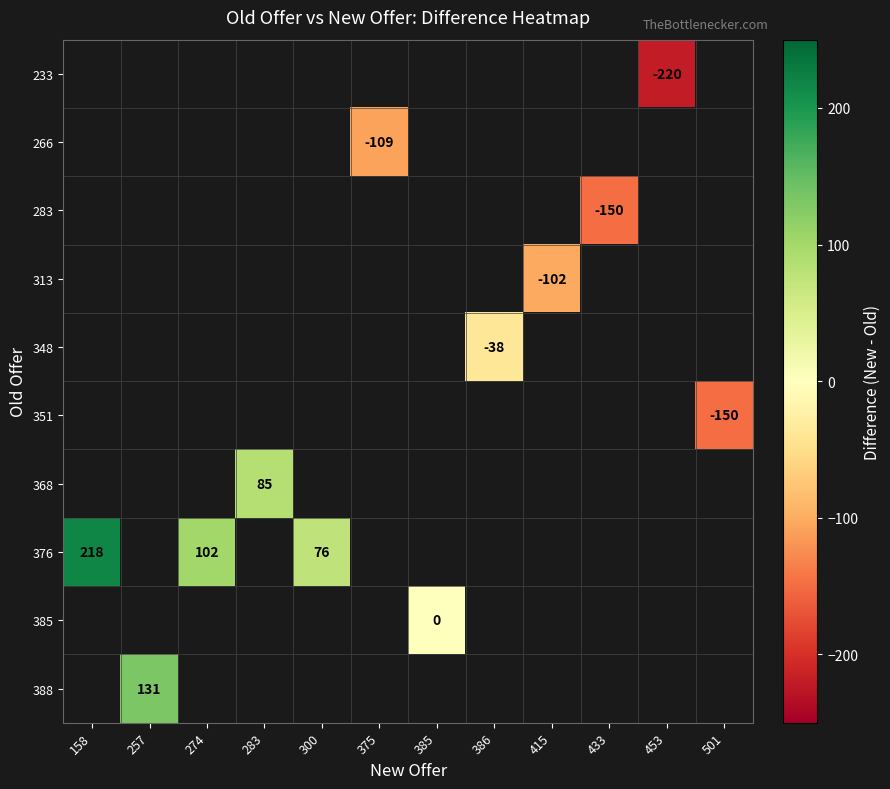

How many negative values does the row_0 series have?

1